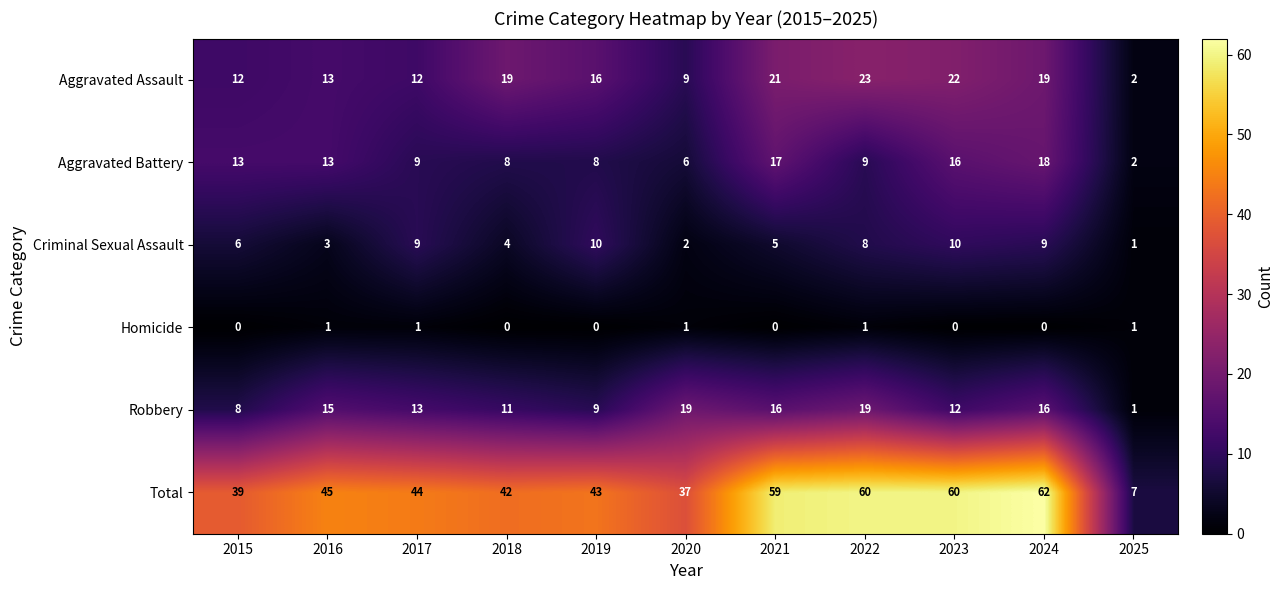

What is the difference between the second highest and second lowest values in the Aggravated Assault series?

13